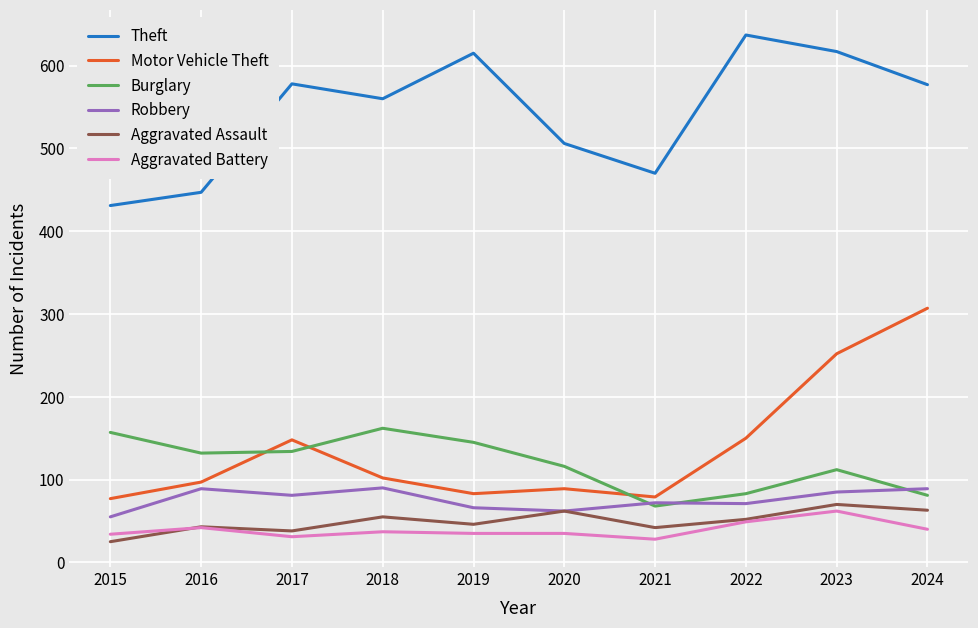

True or false: Aggravated Assault has more than 0 points higher than both neighbors.

True